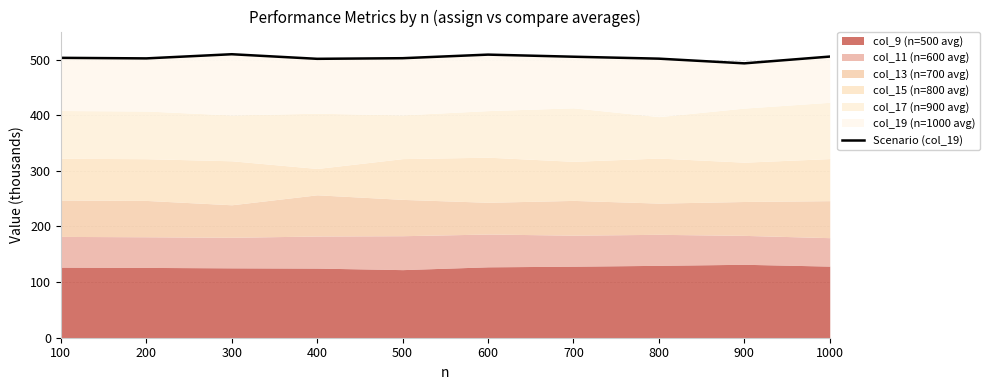

How many lines are shown in the chart?

1